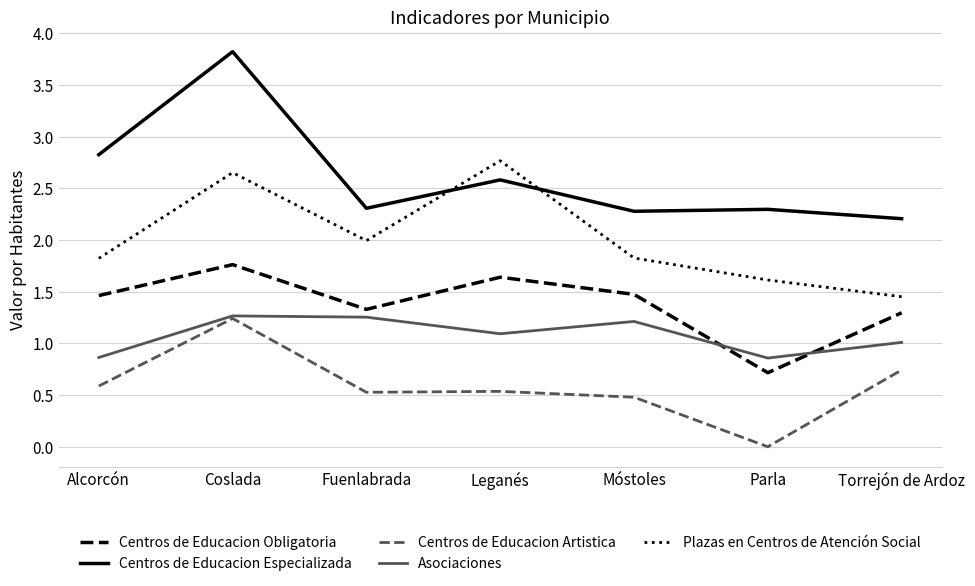

What is the approximate value of Centros de Educacion Obligatoria at Leganés?

1.6